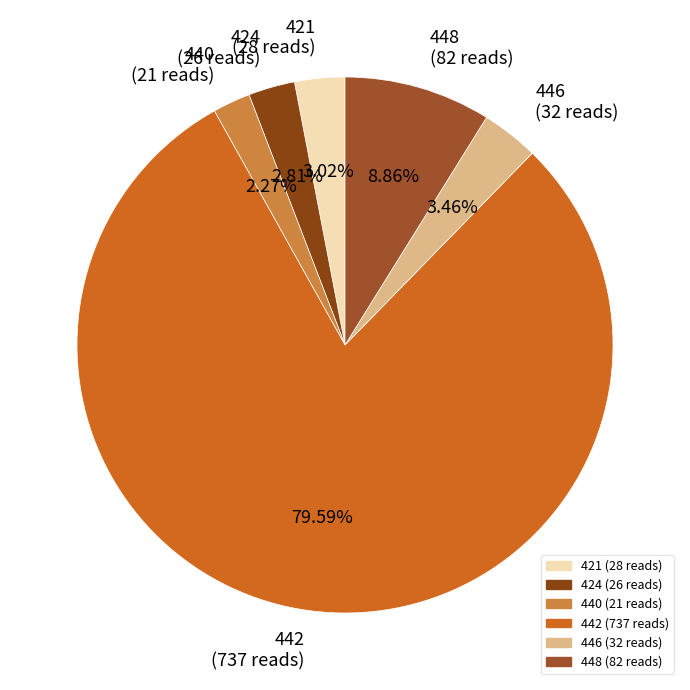

Between 424 and 440, which is larger?

424